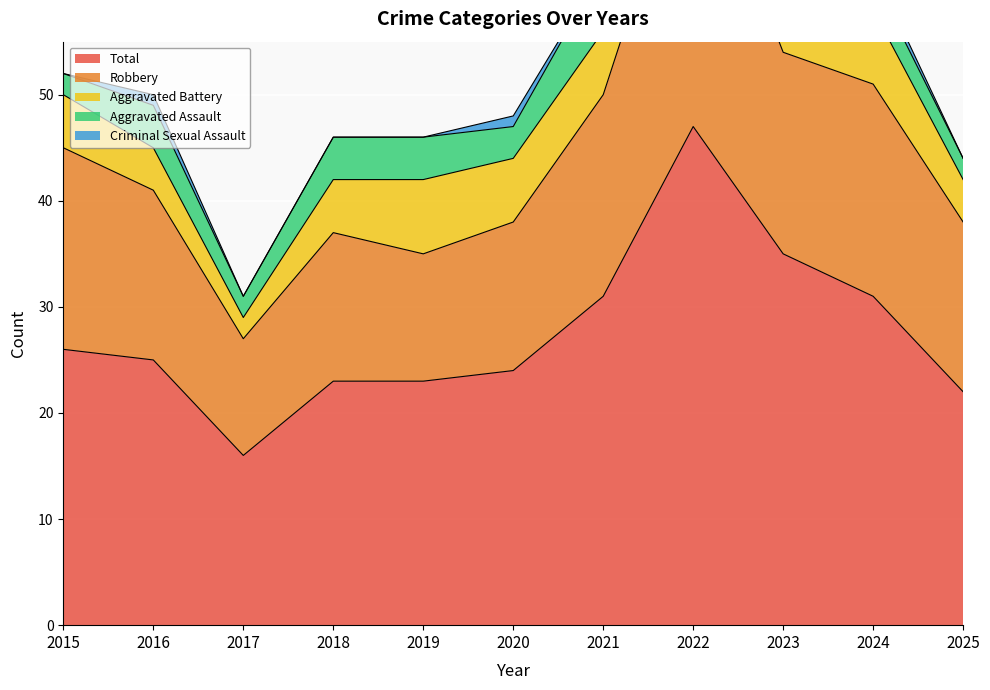

What is the difference between the maximum and minimum values in the Criminal Sexual Assault series?

2